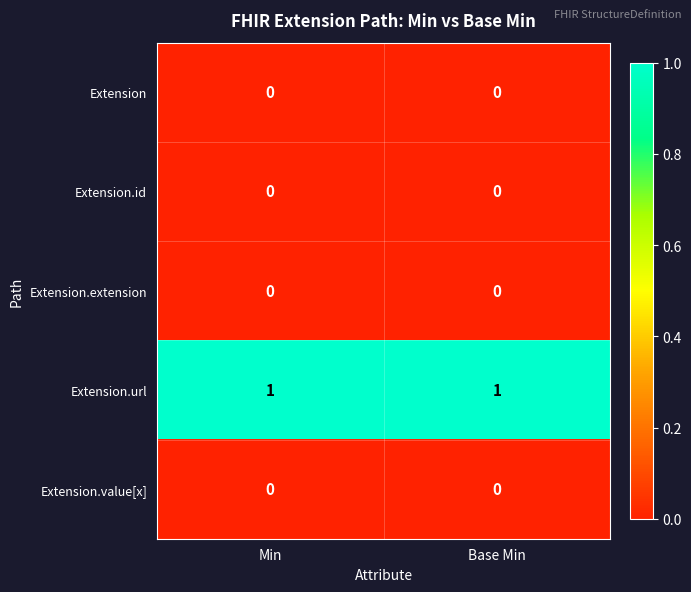

The value of Extension at Base Min is 0. True or false?

True